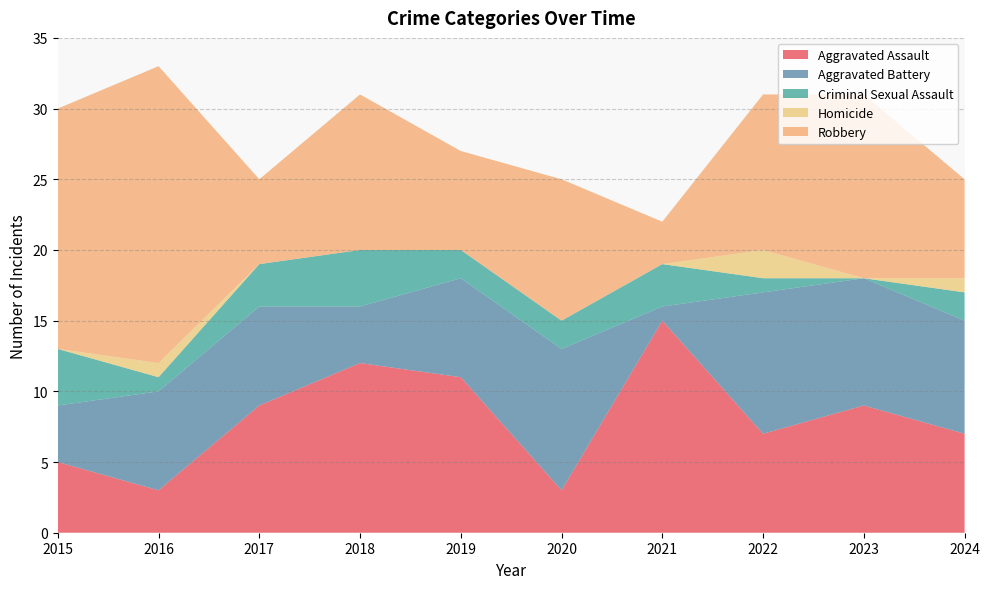

Reading left to right, list all the values displayed in this chart.

Aggravated Assault: 5	3	9	12	11	3	15	7	9	7
Aggravated Battery: 4	7	7	4	7	10	1	10	9	8
Criminal Sexual Assault: 4	1	3	4	2	2	3	1	0	2
Homicide: 0	1	0	0	0	0	0	2	0	1
Robbery: 17	21	6	11	7	10	3	11	13	7